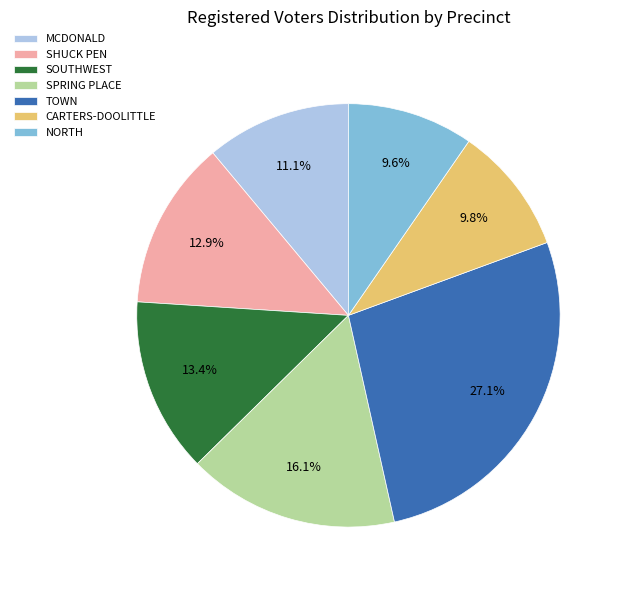

Which category has the biggest portion of the pie?

TOWN